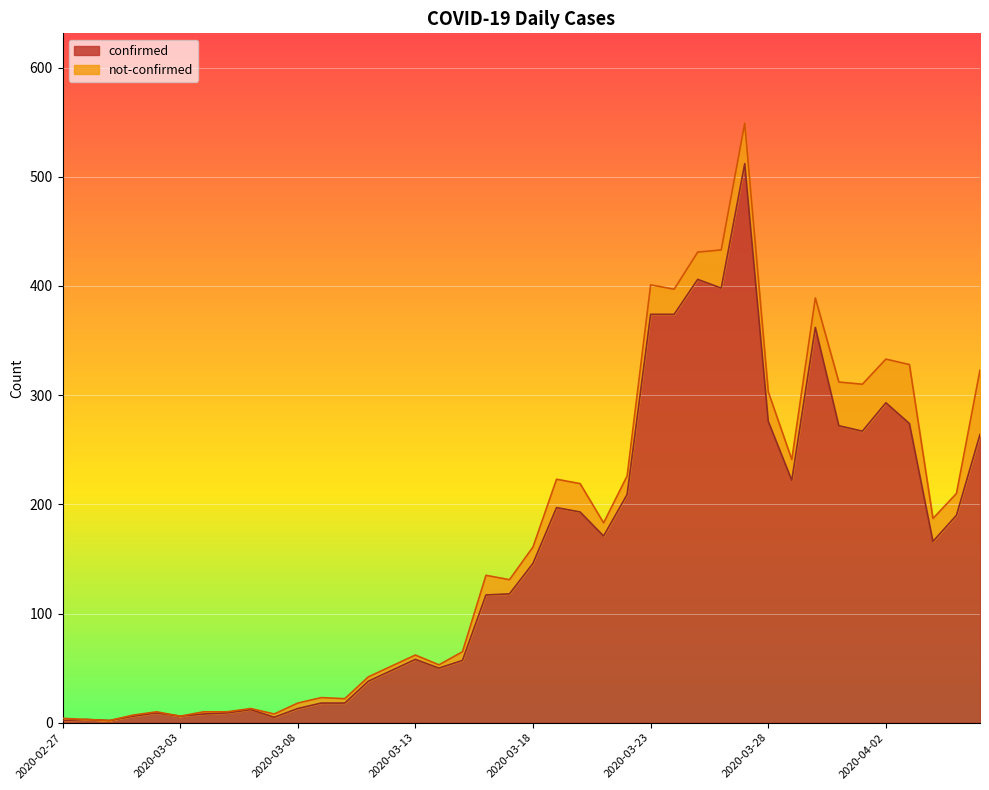

Reading right to left, extract all data points from this chart.

264	190	166	274	293	267	272	362	222	276	512	398	406	374	374	209	171	193	197	146	118	117	57	50	58	48	38	18	18	13	5	12	9	8	6	9	6	2	3	2